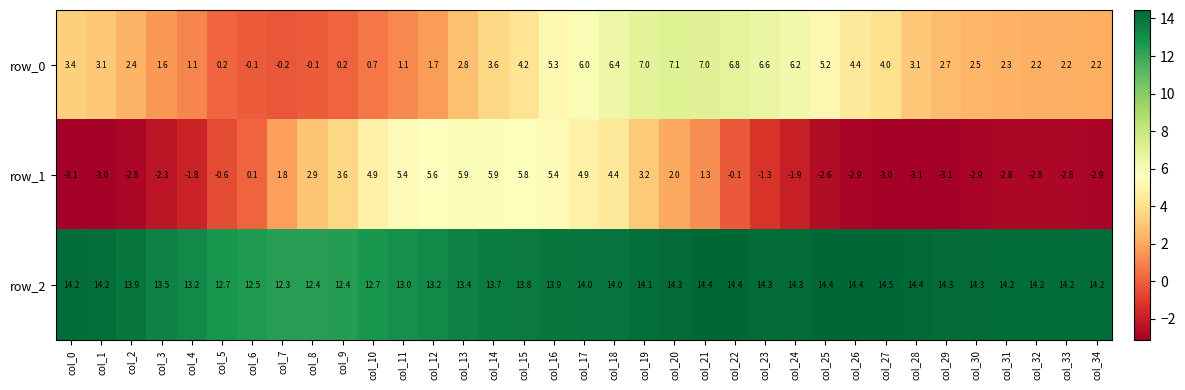

How many categories are shown in the chart?

35